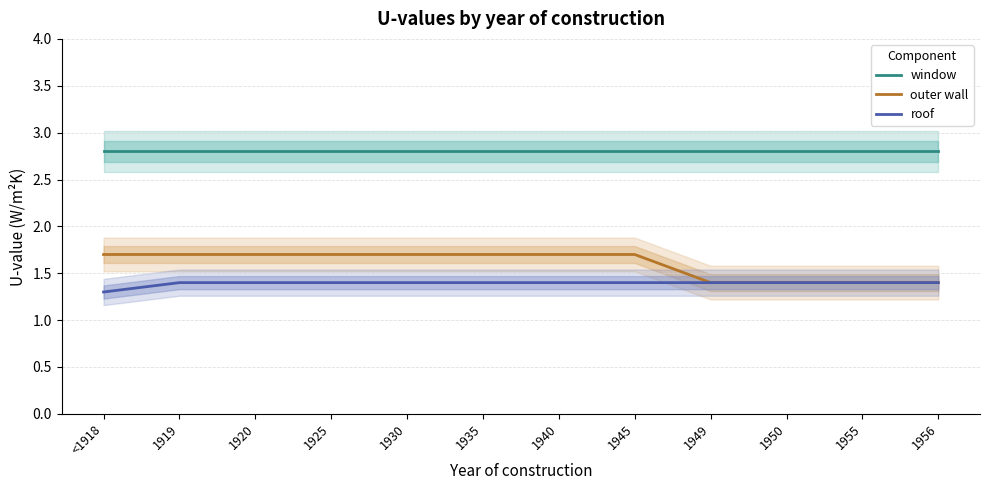

What is the difference between the highest and lowest values at 1935?

1.4